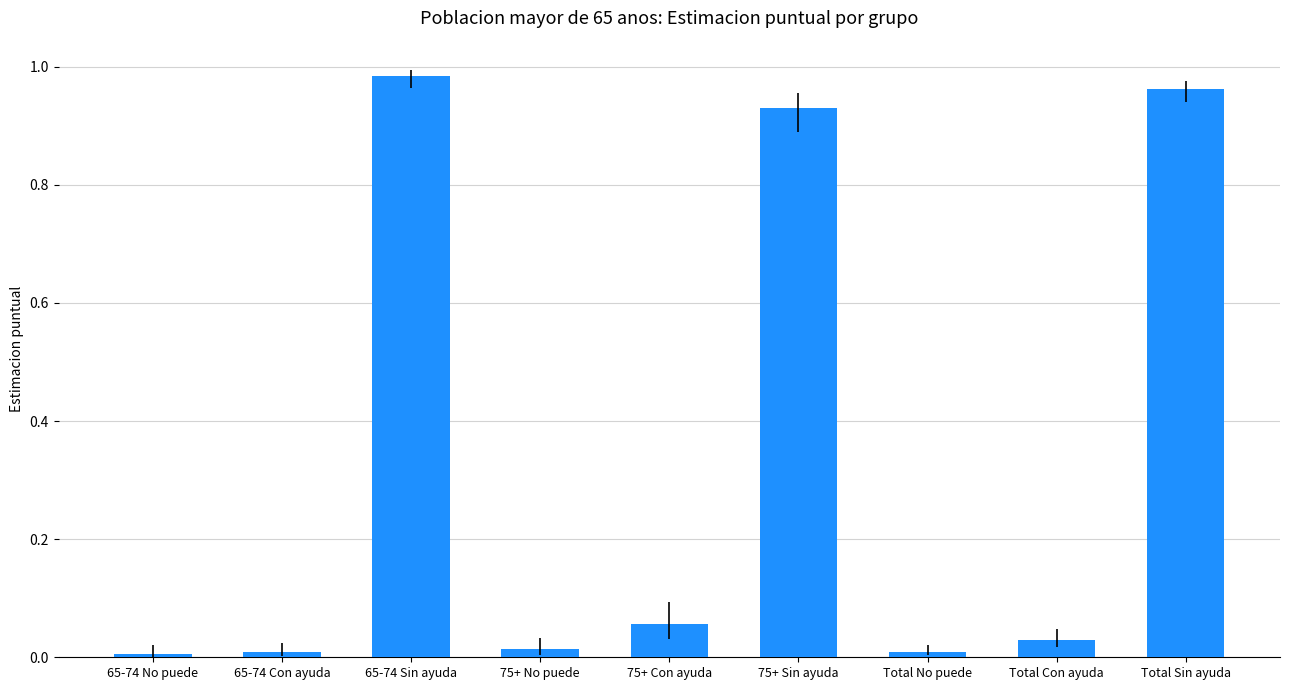

Which category has the highest value across all series?

65-74 Sin ayuda